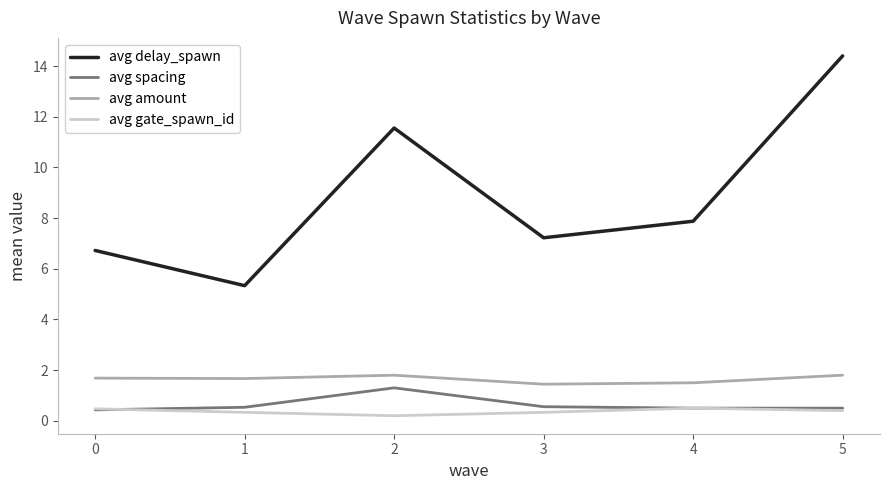

The value of avg delay_spawn at 2 is 16.5. True or false?

False